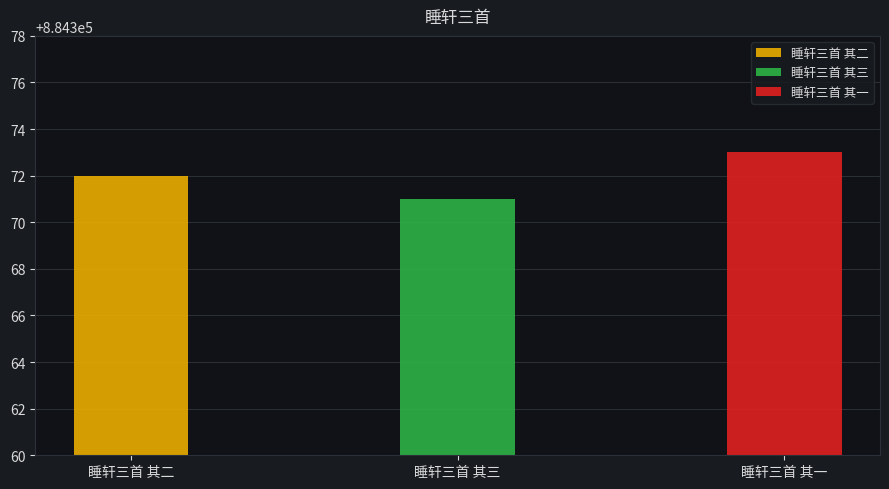

Reading left to right, list all the values displayed in this chart.

睡轩三首 其二=884372	睡轩三首 其三=884371	睡轩三首 其一=884373